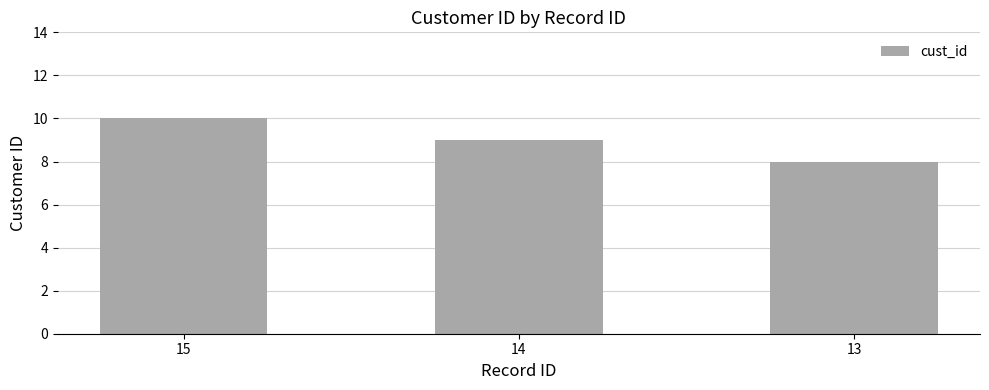

True or false: the data shows 11 at 13.

False